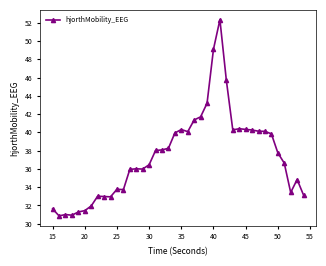

What is the sum of all values?

1495.1